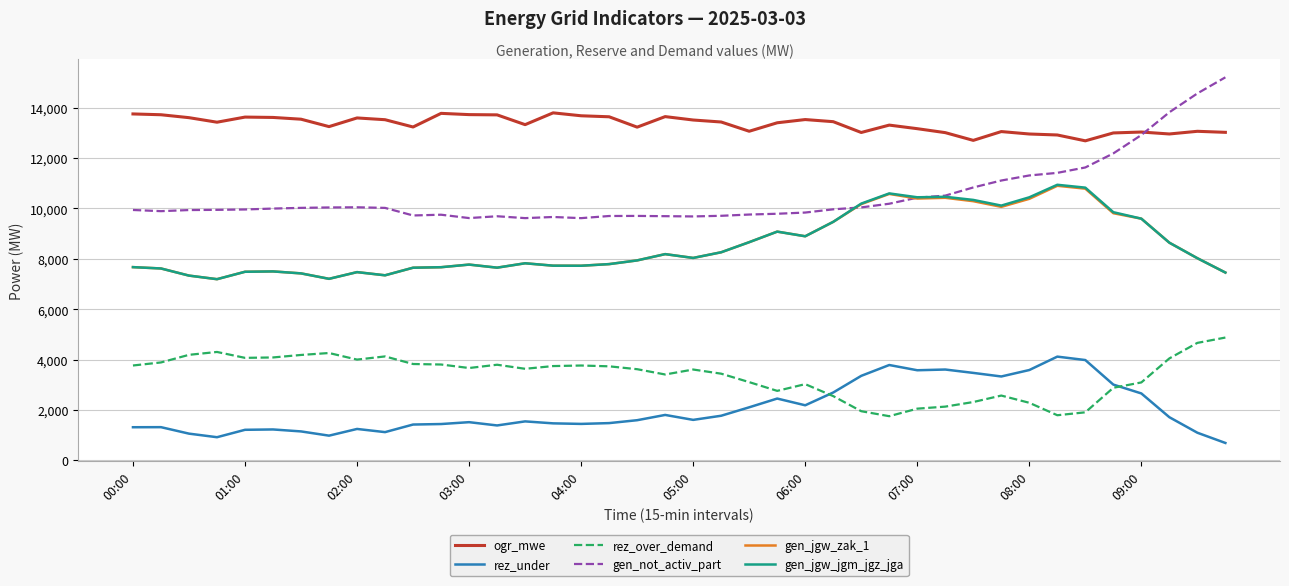

True or false: ogr_mwe has more than 0 points higher than both neighbors.

True